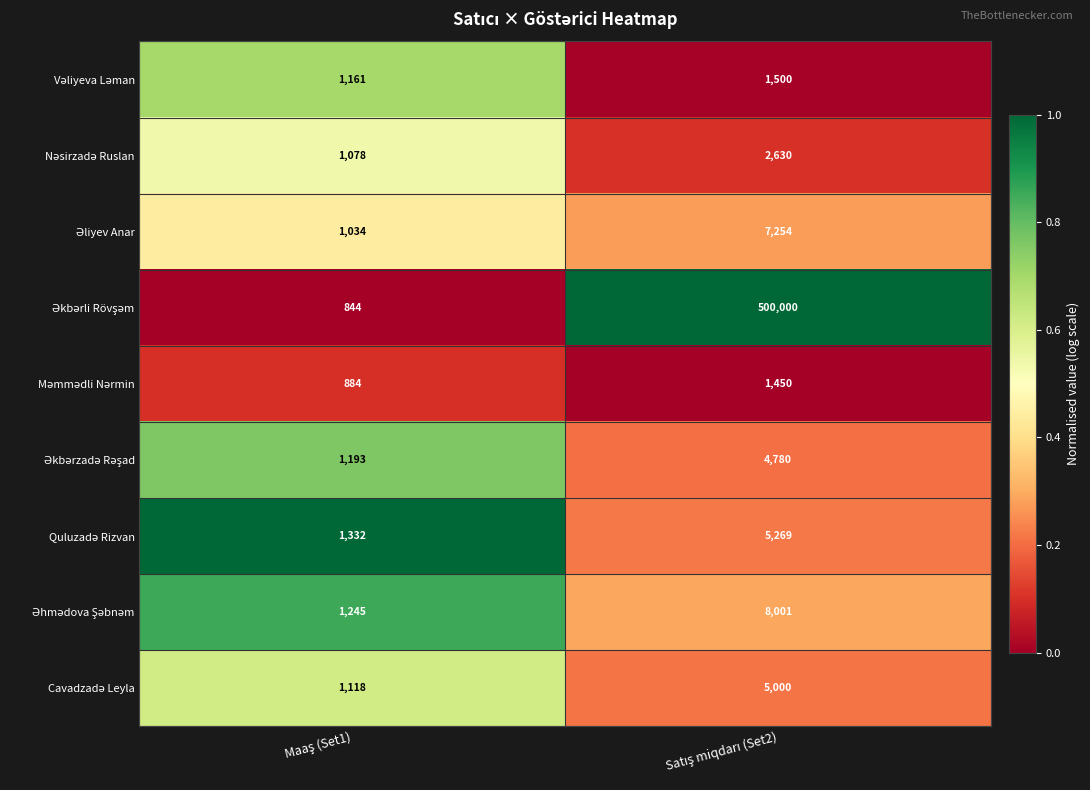

Count the number of data series in this chart.

9